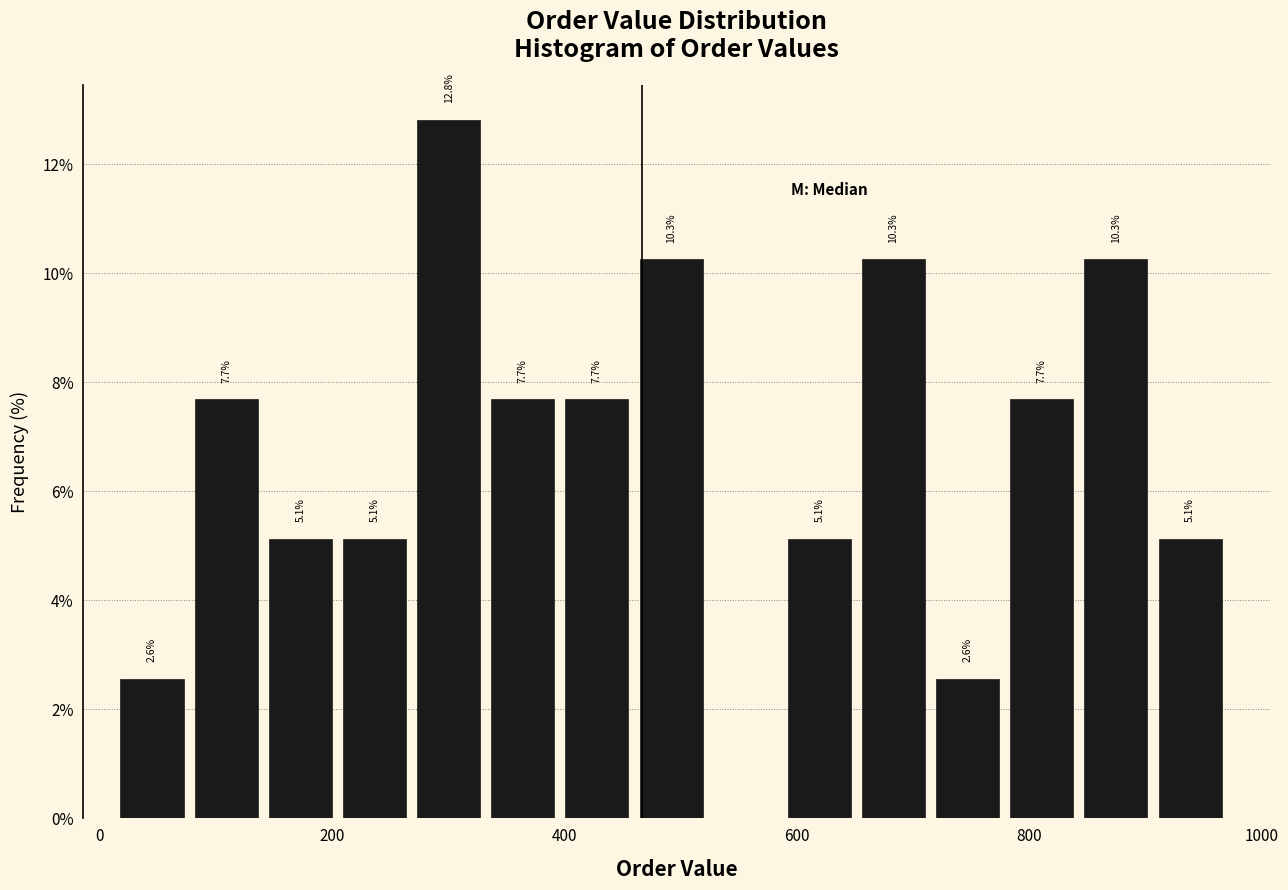

Read against the x-axis, roughly where is the centre of the tallest bar?

300